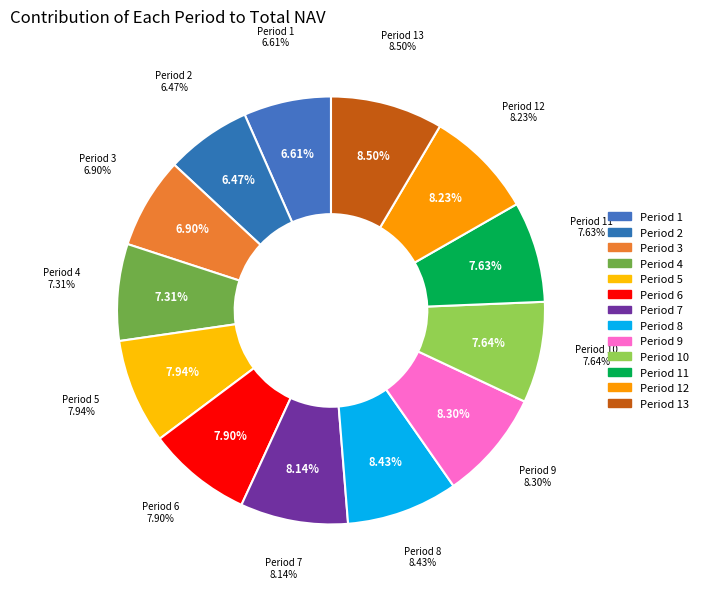

Do Period 1 and Period 3 together represent more than half of the pie?

No